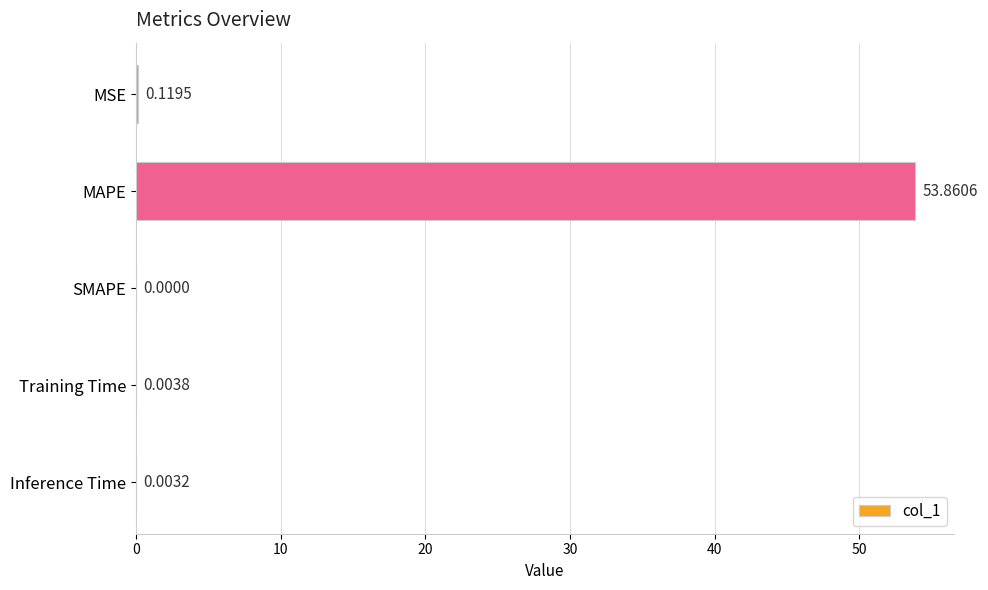

What is the change in value from MSE to MAPE?

+53.7